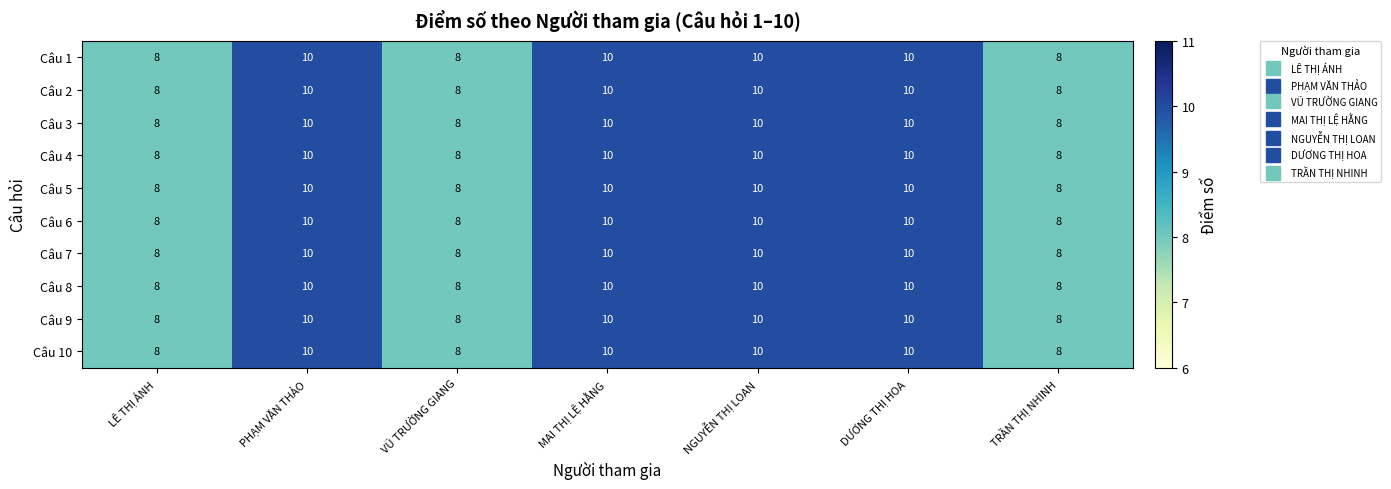

At how many categories does at least one series exceed 9?

4